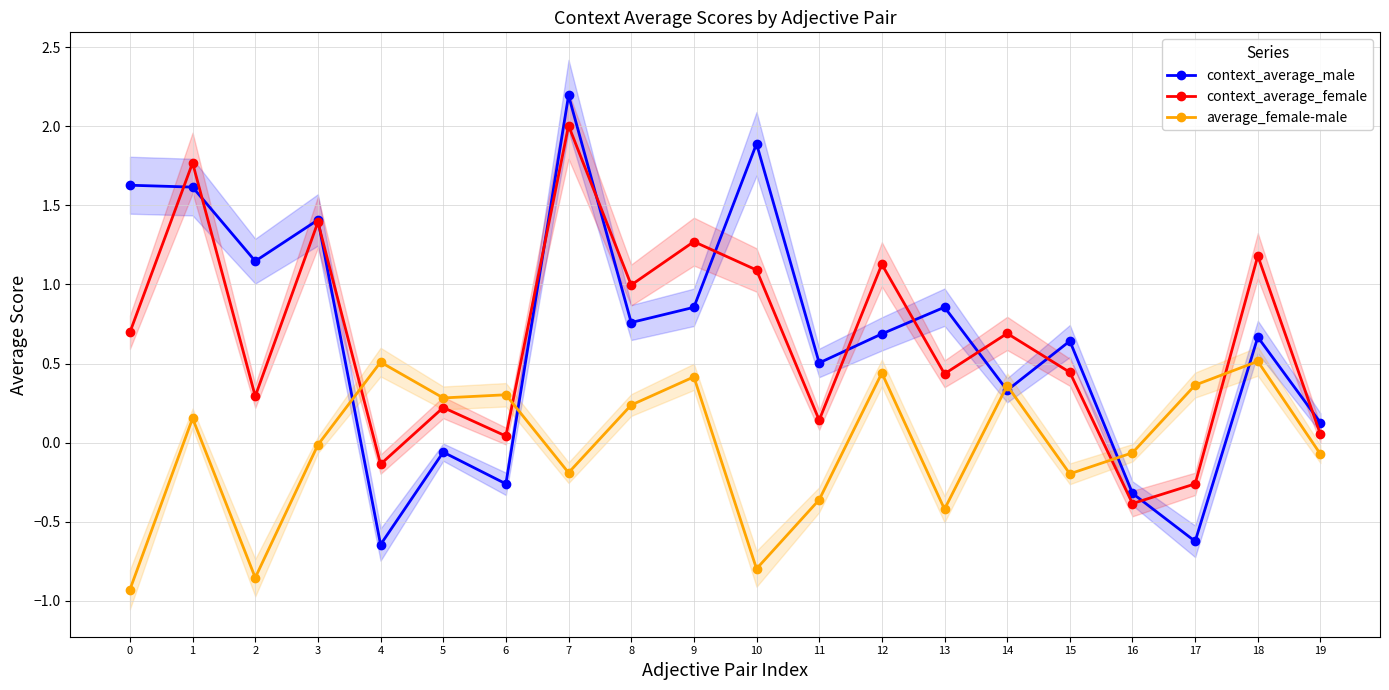

Reading right to left, extract all data points from this chart.

context_average_male: 0.1	0.7	-0.6	-0.3	0.6	0.3	0.9	0.7	0.5	1.9	0.9	0.8	2.2	-0.3	-0.1	-0.6	1.4	1.1	1.6	1.6
context_average_female: 0.1	1.2	-0.3	-0.4	0.4	0.7	0.4	1.1	0.1	1.1	1.3	1.0	2.0	0.0	0.2	-0.1	1.4	0.3	1.8	0.7
average_female-male: -0.1	0.5	0.4	-0.1	-0.2	0.4	-0.4	0.4	-0.4	-0.8	0.4	0.2	-0.2	0.3	0.3	0.5	-0.0	-0.9	0.2	-0.9